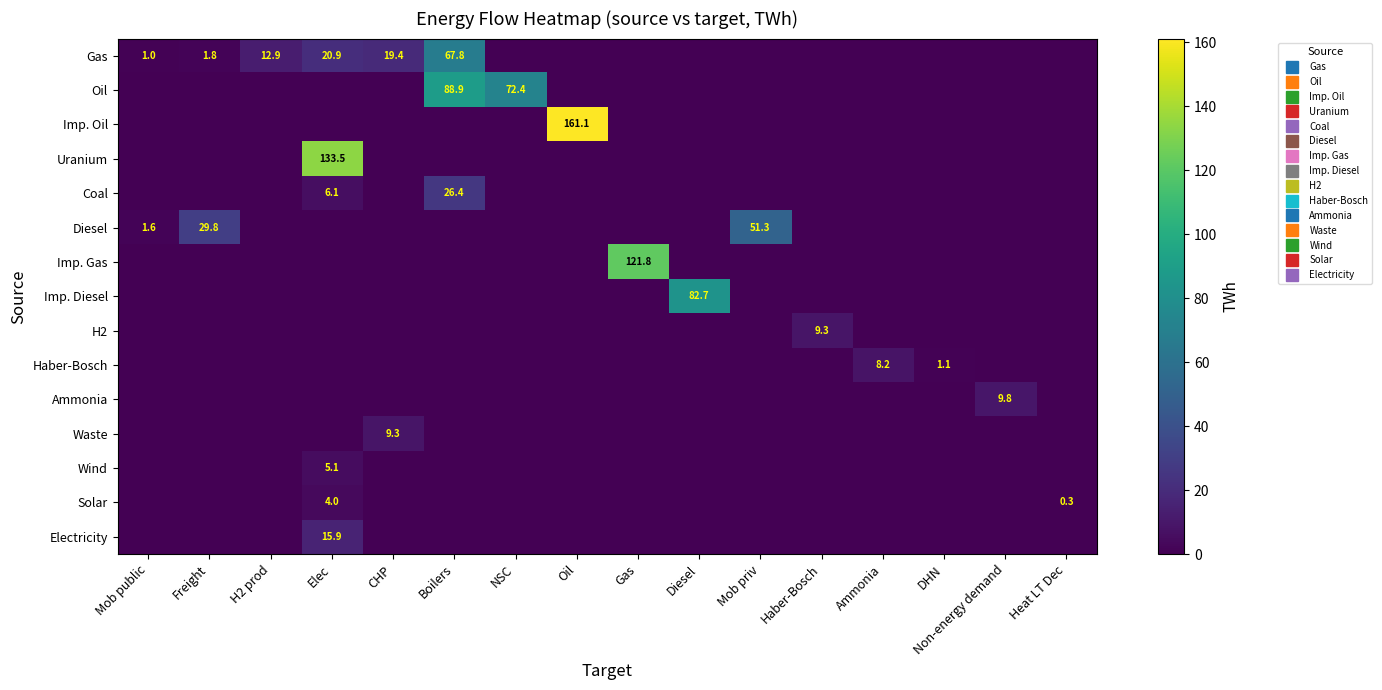

Which category has the lowest value across all series?

NSC